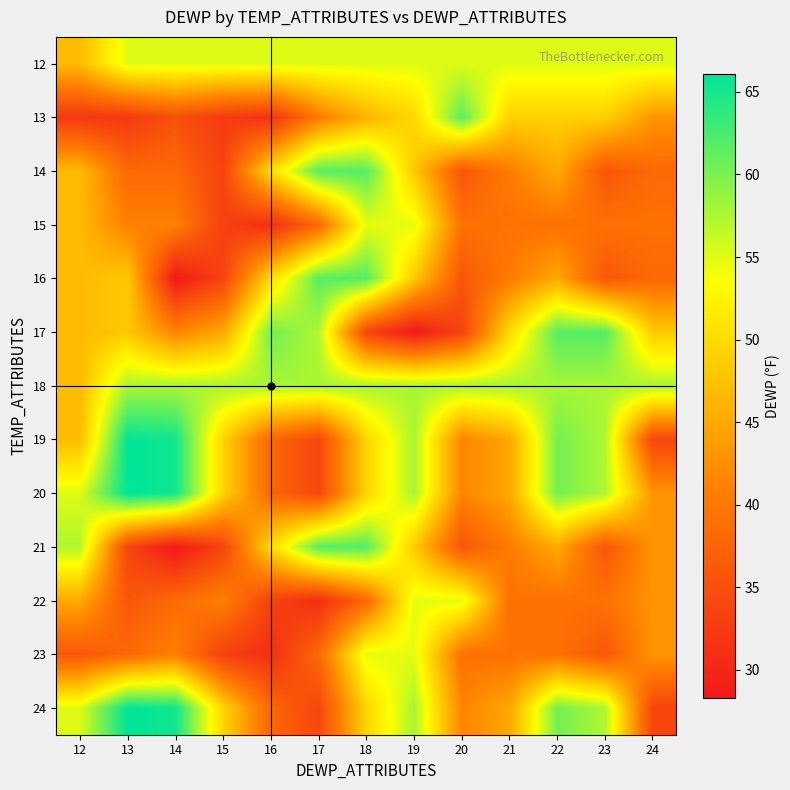

Rank the series by their maximum value, from lowest to highest.

15, 22, 23, 12, 18, 13, 14, 16, 17, 21, 19, 20, 24